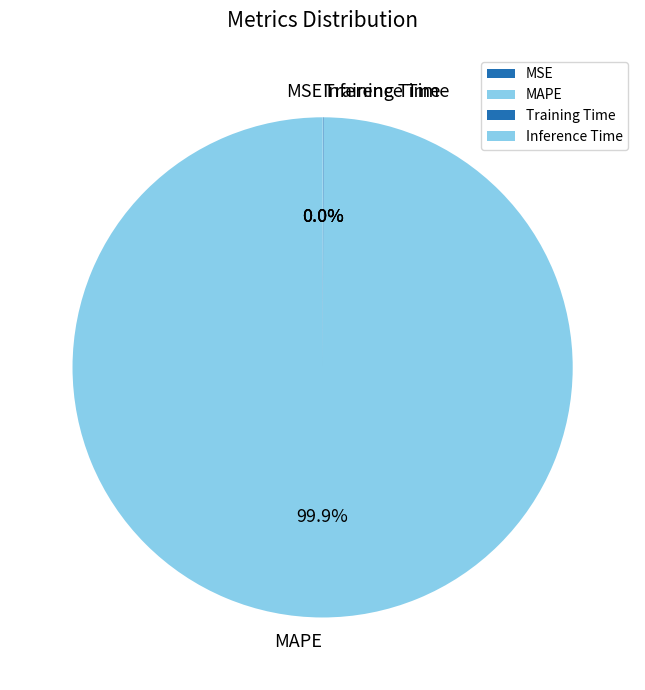

What is the majority slice?

MAPE